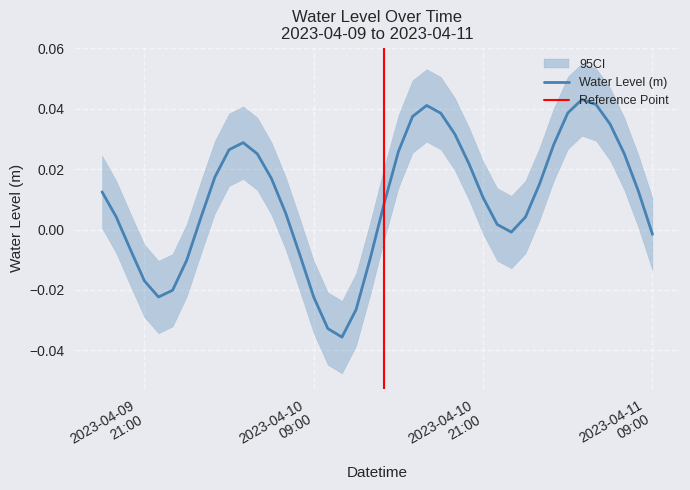

At which label is the value closest to 0?

2023-04-10 23:00:00